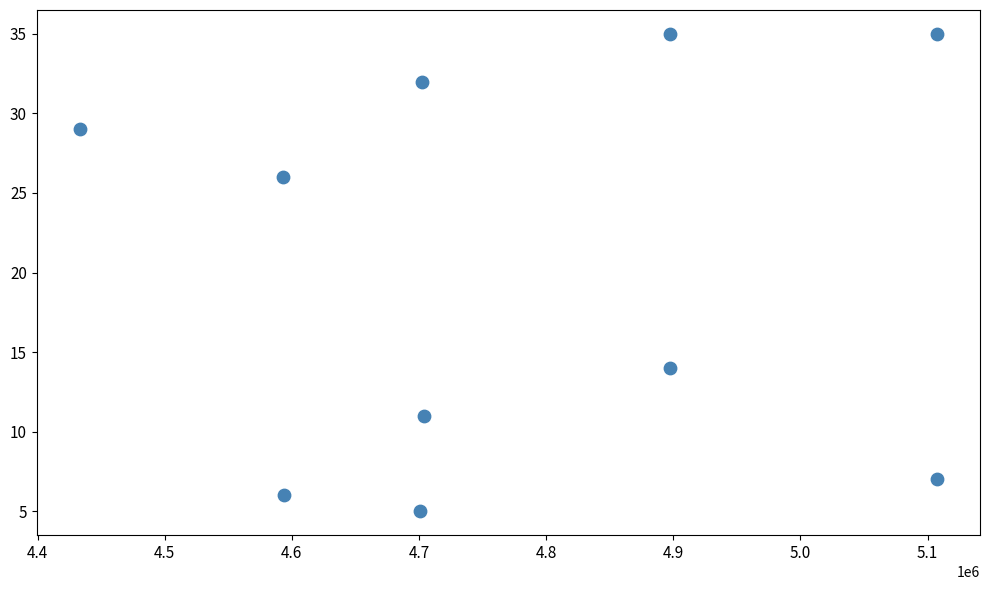

What is the range of X values (max minus min)?

674412